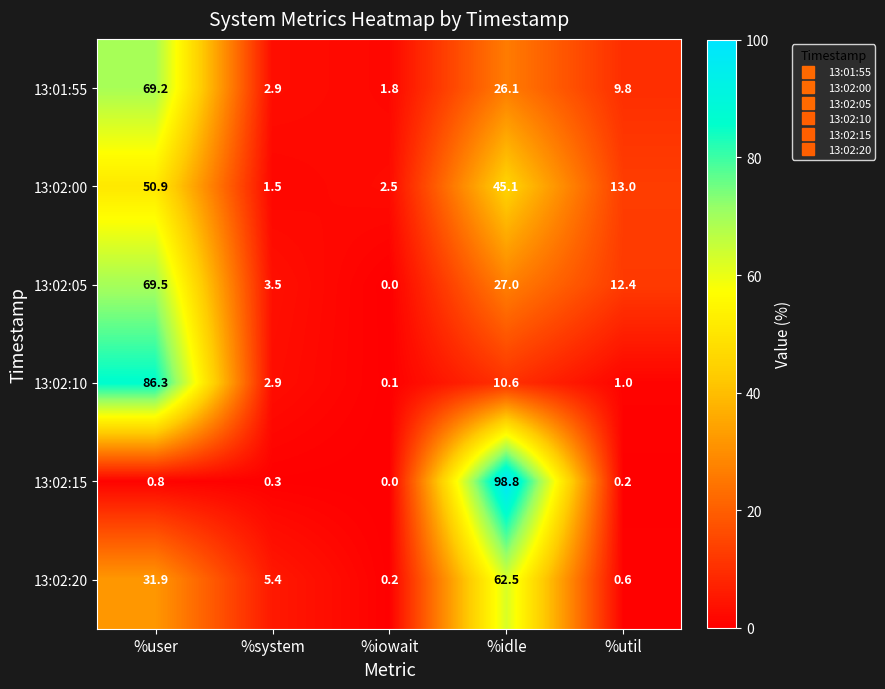

What is the spread (max minus min) of values at %util?

12.8